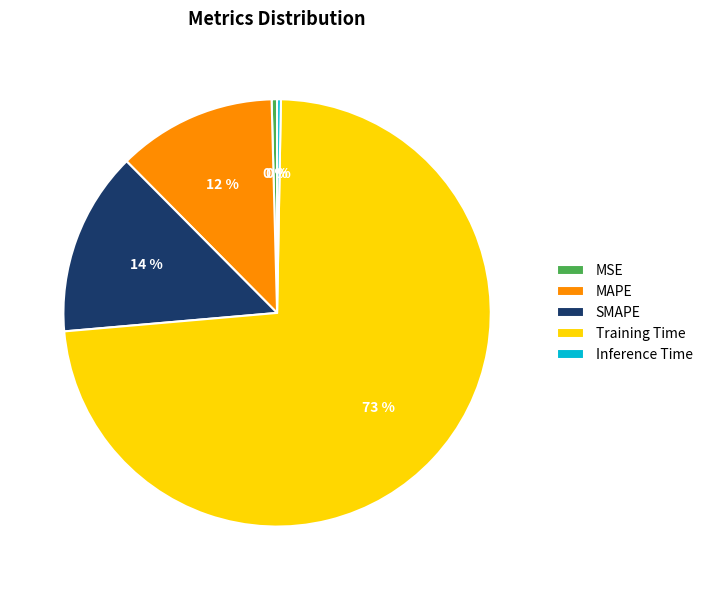

The Inference Time slice represents 6% of the pie. True or false?

False